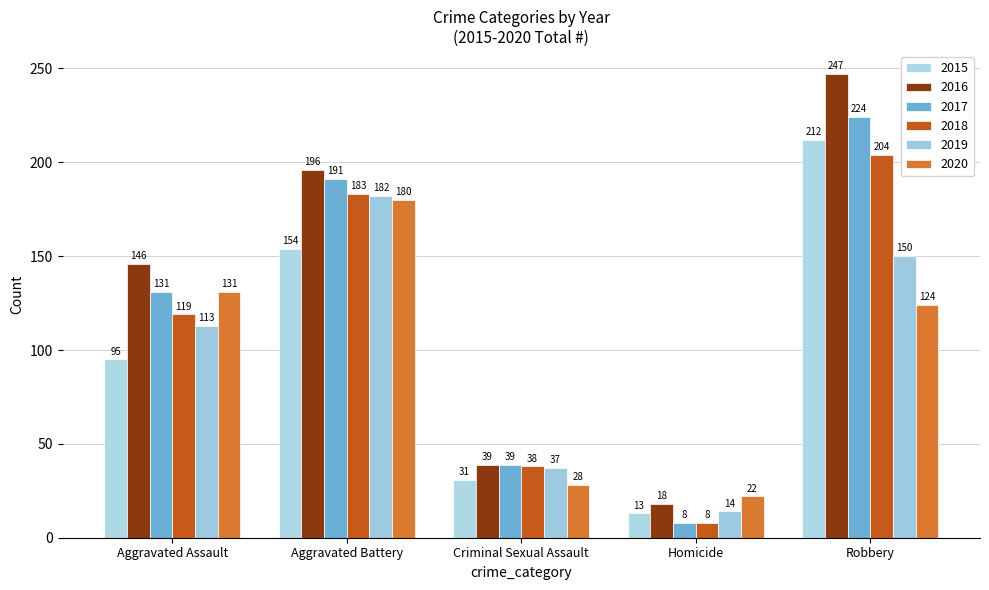

What is the label of the 5th bar from the right?

Aggravated Assault